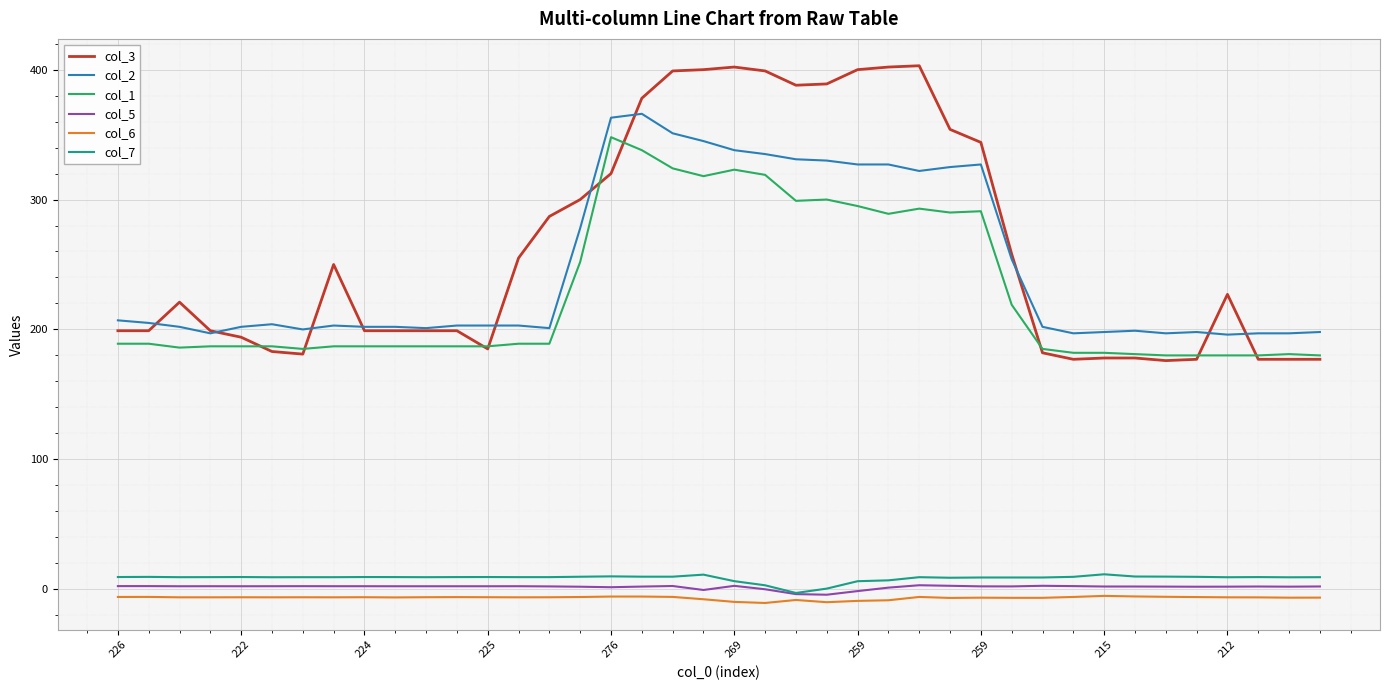

What is the difference between the maximum and minimum values in the col_7 series?

14.4